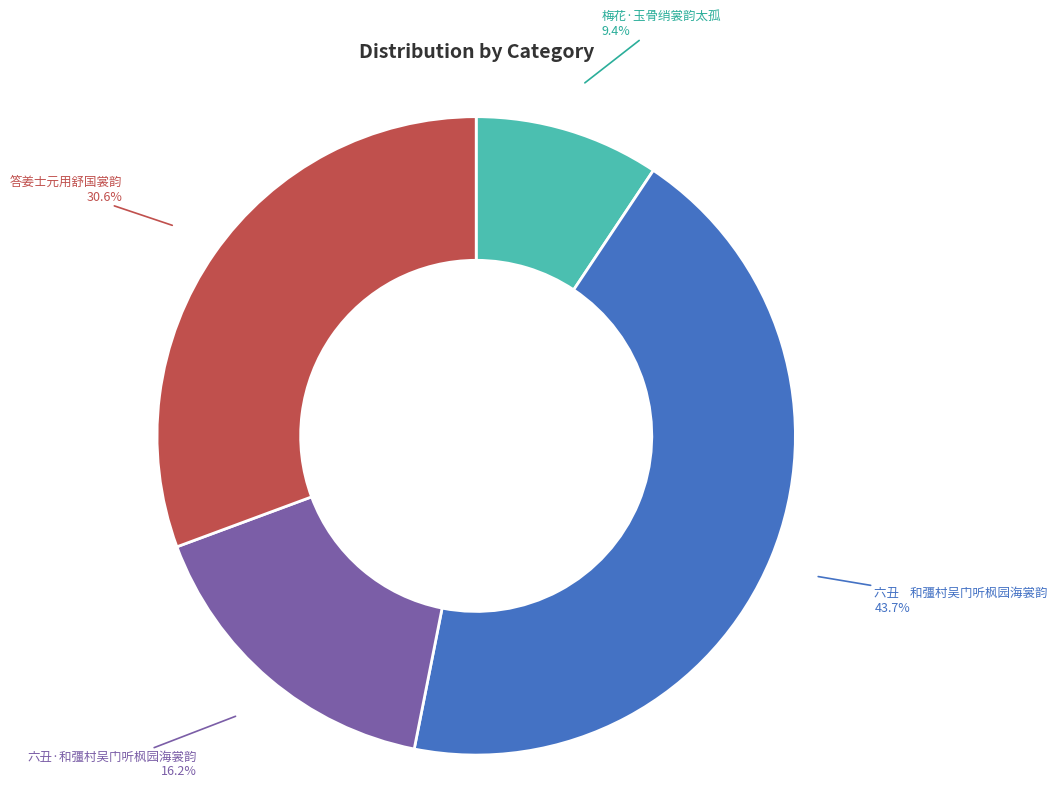

Is there any slice that represents more than half of the pie?

No